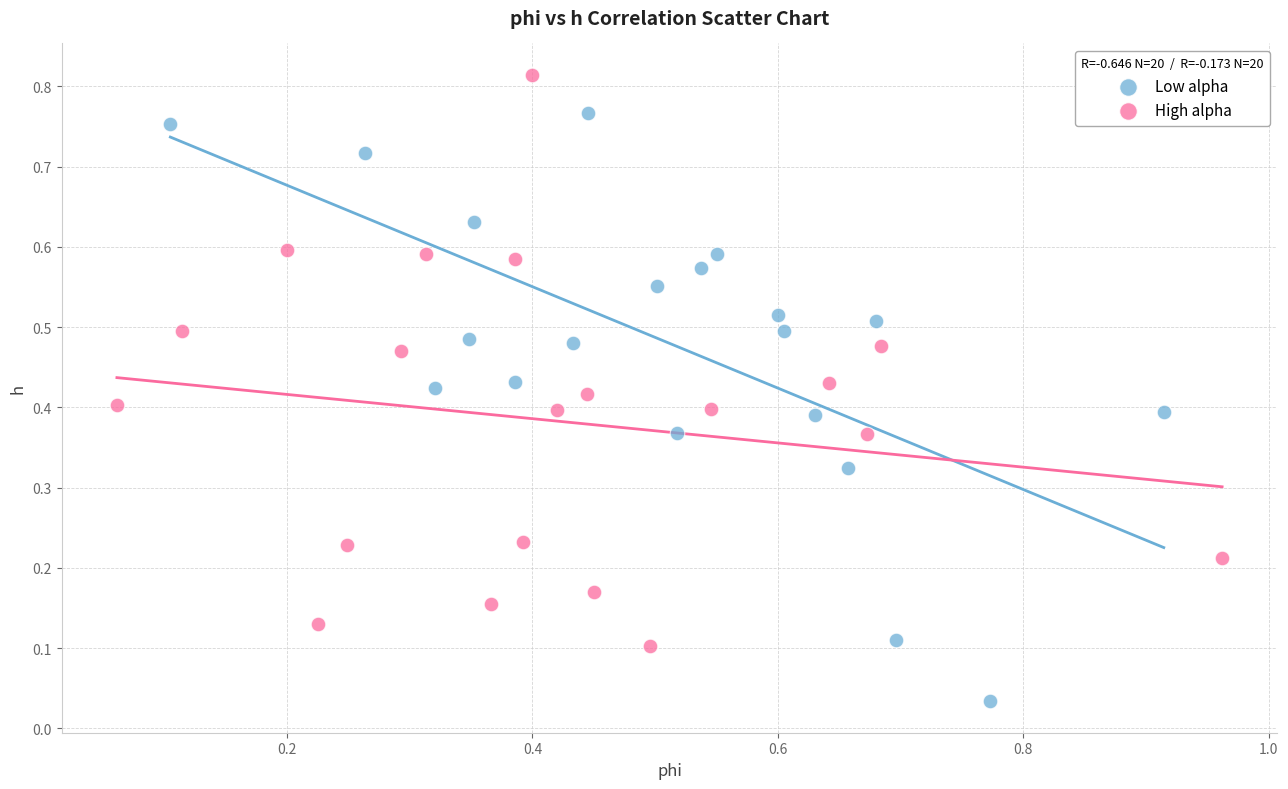

Which series has the largest Y range (max minus min)?

Low alpha